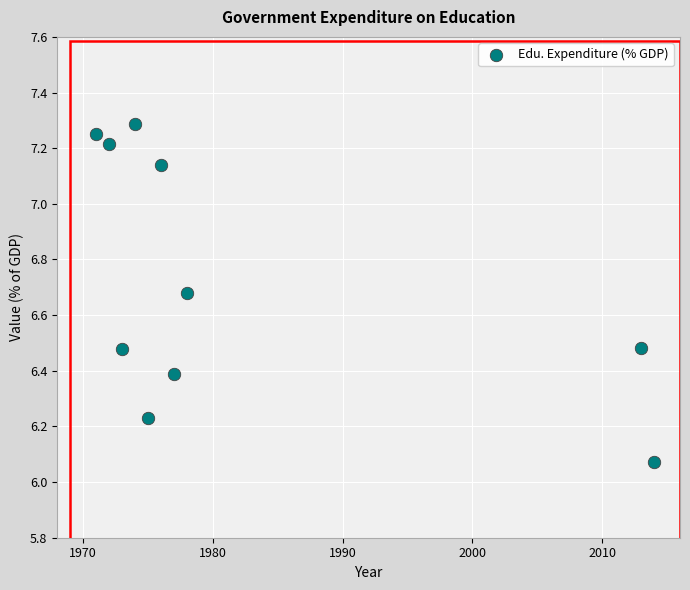

What is the range of X values (max minus min)?

43.0